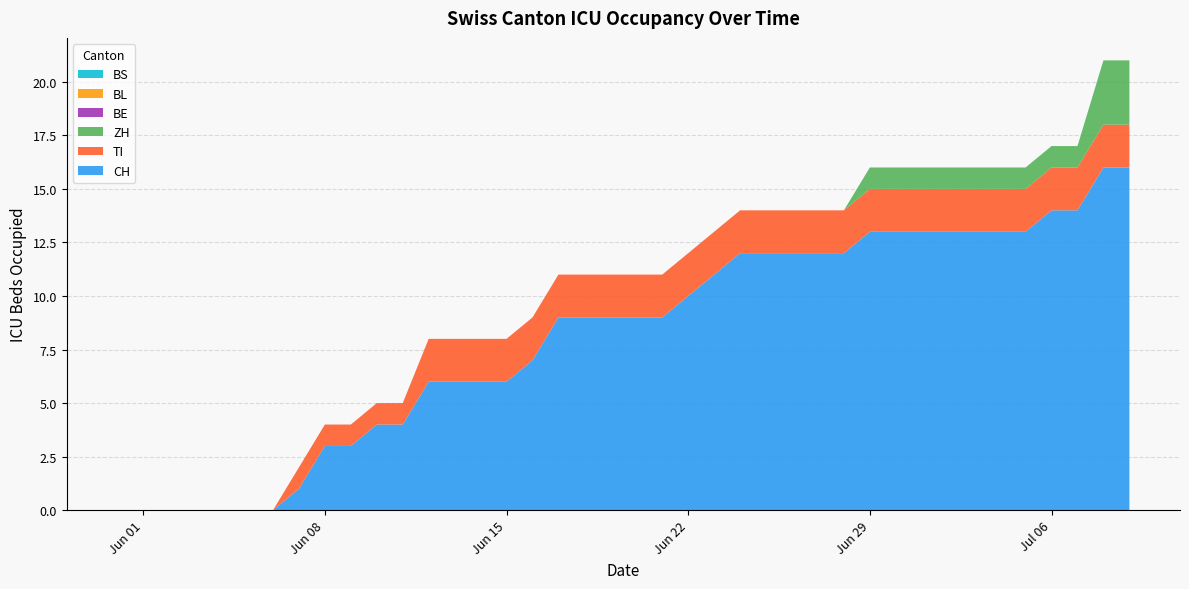

Reading right to left, list all the values displayed in this chart.

CH: 2020-07-09=16	2020-07-08=16	2020-07-07=14	2020-07-06=14	2020-07-05=13	2020-07-04=13	2020-07-03=13	2020-07-02=13	2020-07-01=13	2020-06-30=13	2020-06-29=13	2020-06-28=12	2020-06-27=12	2020-06-26=12	2020-06-25=12	2020-06-24=12	2020-06-23=11	2020-06-22=10	2020-06-21=9	2020-06-20=9	2020-06-19=9	2020-06-18=9	2020-06-17=9	2020-06-16=7	2020-06-15=6	2020-06-14=6	2020-06-13=6	2020-06-12=6	2020-06-11=4	2020-06-10=4	2020-06-09=3	2020-06-08=3	2020-06-07=1	2020-06-06=0	2020-06-05=0	2020-06-04=0	2020-06-03=0	2020-06-02=0	2020-06-01=0	2020-05-31=0
TI: 2020-07-09=2	2020-07-08=2	2020-07-07=2	2020-07-06=2	2020-07-05=2	2020-07-04=2	2020-07-03=2	2020-07-02=2	2020-07-01=2	2020-06-30=2	2020-06-29=2	2020-06-28=2	2020-06-27=2	2020-06-26=2	2020-06-25=2	2020-06-24=2	2020-06-23=2	2020-06-22=2	2020-06-21=2	2020-06-20=2	2020-06-19=2	2020-06-18=2	2020-06-17=2	2020-06-16=2	2020-06-15=2	2020-06-14=2	2020-06-13=2	2020-06-12=2	2020-06-11=1	2020-06-10=1	2020-06-09=1	2020-06-08=1	2020-06-07=1	2020-06-06=0	2020-06-05=0	2020-06-04=0	2020-06-03=0	2020-06-02=0	2020-06-01=0	2020-05-31=0
ZH: 2020-07-09=3	2020-07-08=3	2020-07-07=1	2020-07-06=1	2020-07-05=1	2020-07-04=1	2020-07-03=1	2020-07-02=1	2020-07-01=1	2020-06-30=1	2020-06-29=1	2020-06-28=0	2020-06-27=0	2020-06-26=0	2020-06-25=0	2020-06-24=0	2020-06-23=0	2020-06-22=0	2020-06-21=0	2020-06-20=0	2020-06-19=0	2020-06-18=0	2020-06-17=0	2020-06-16=0	2020-06-15=0	2020-06-14=0	2020-06-13=0	2020-06-12=0	2020-06-11=0	2020-06-10=0	2020-06-09=0	2020-06-08=0	2020-06-07=0	2020-06-06=0	2020-06-05=0	2020-06-04=0	2020-06-03=0	2020-06-02=0	2020-06-01=0	2020-05-31=0
BE: 2020-07-09=0	2020-07-08=0	2020-07-07=0	2020-07-06=0	2020-07-05=0	2020-07-04=0	2020-07-03=0	2020-07-02=0	2020-07-01=0	2020-06-30=0	2020-06-29=0	2020-06-28=0	2020-06-27=0	2020-06-26=0	2020-06-25=0	2020-06-24=0	2020-06-23=0	2020-06-22=0	2020-06-21=0	2020-06-20=0	2020-06-19=0	2020-06-18=0	2020-06-17=0	2020-06-16=0	2020-06-15=0	2020-06-14=0	2020-06-13=0	2020-06-12=0	2020-06-11=0	2020-06-10=0	2020-06-09=0	2020-06-08=0	2020-06-07=0	2020-06-06=0	2020-06-05=0	2020-06-04=0	2020-06-03=0	2020-06-02=0	2020-06-01=0	2020-05-31=0
BL: 2020-07-09=0	2020-07-08=0	2020-07-07=0	2020-07-06=0	2020-07-05=0	2020-07-04=0	2020-07-03=0	2020-07-02=0	2020-07-01=0	2020-06-30=0	2020-06-29=0	2020-06-28=0	2020-06-27=0	2020-06-26=0	2020-06-25=0	2020-06-24=0	2020-06-23=0	2020-06-22=0	2020-06-21=0	2020-06-20=0	2020-06-19=0	2020-06-18=0	2020-06-17=0	2020-06-16=0	2020-06-15=0	2020-06-14=0	2020-06-13=0	2020-06-12=0	2020-06-11=0	2020-06-10=0	2020-06-09=0	2020-06-08=0	2020-06-07=0	2020-06-06=0	2020-06-05=0	2020-06-04=0	2020-06-03=0	2020-06-02=0	2020-06-01=0	2020-05-31=0
BS: 2020-07-09=0	2020-07-08=0	2020-07-07=0	2020-07-06=0	2020-07-05=0	2020-07-04=0	2020-07-03=0	2020-07-02=0	2020-07-01=0	2020-06-30=0	2020-06-29=0	2020-06-28=0	2020-06-27=0	2020-06-26=0	2020-06-25=0	2020-06-24=0	2020-06-23=0	2020-06-22=0	2020-06-21=0	2020-06-20=0	2020-06-19=0	2020-06-18=0	2020-06-17=0	2020-06-16=0	2020-06-15=0	2020-06-14=0	2020-06-13=0	2020-06-12=0	2020-06-11=0	2020-06-10=0	2020-06-09=0	2020-06-08=0	2020-06-07=0	2020-06-06=0	2020-06-05=0	2020-06-04=0	2020-06-03=0	2020-06-02=0	2020-06-01=0	2020-05-31=0